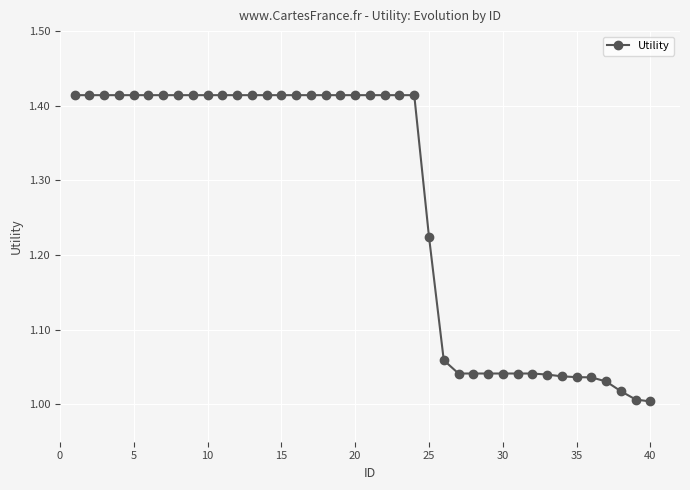

How many lines are shown in the chart?

1